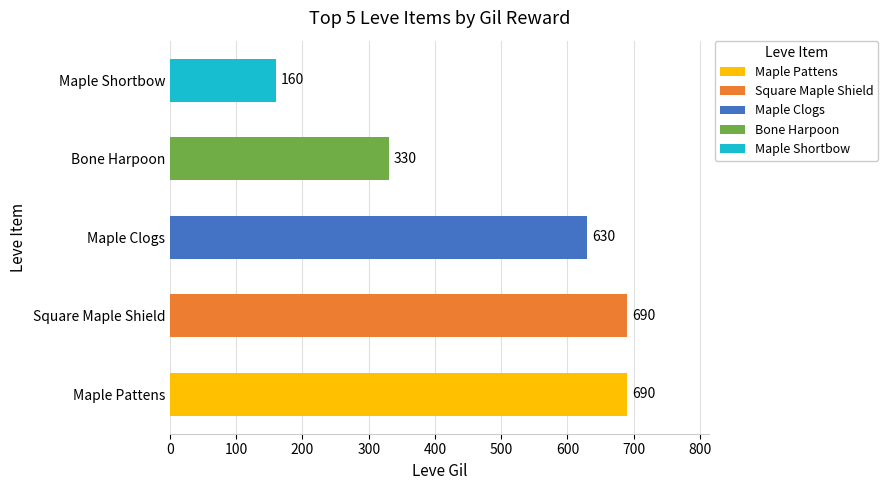

Are the bars horizontal?

Yes